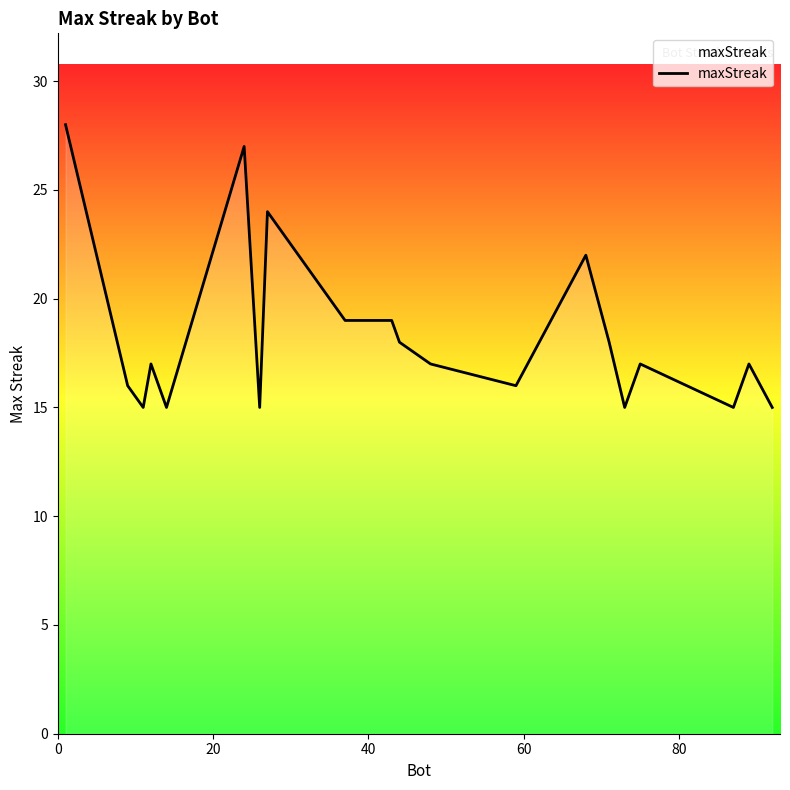

What is the maximum value shown in the chart?

28